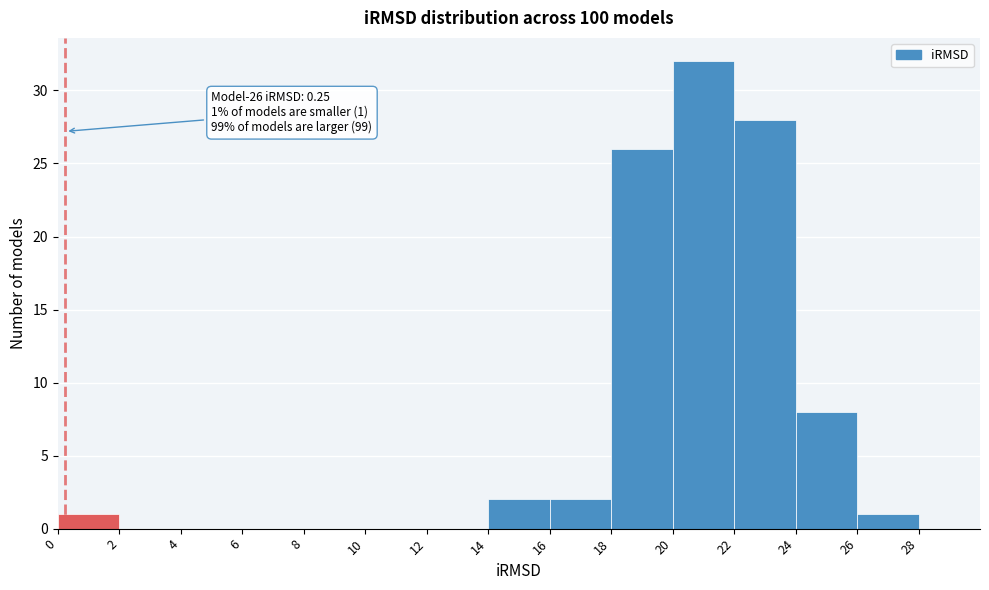

Which range on the x-axis has the tallest bar?

20 to 22